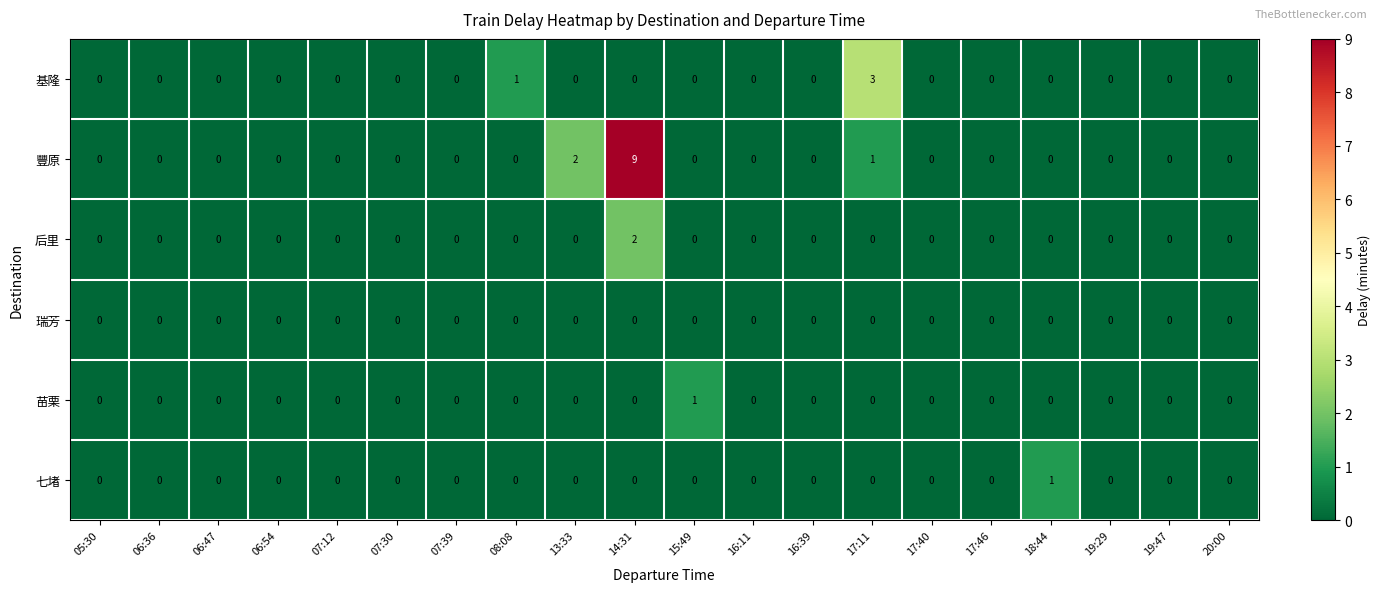

What is the sum of all 基隆 values?

4